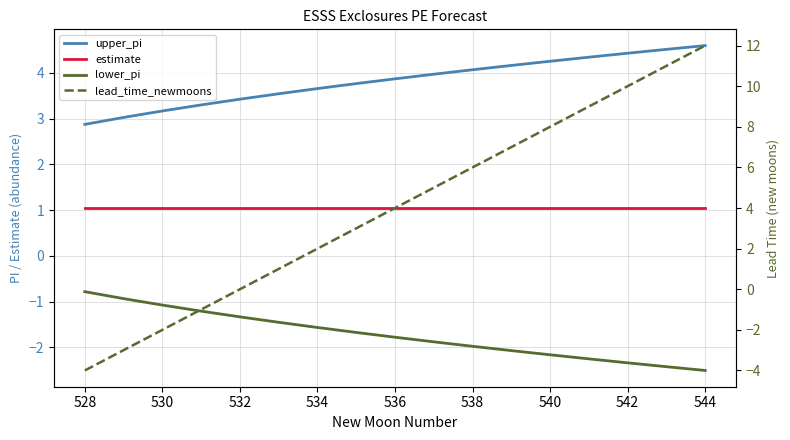

Which series ends up on top after the final intersection of lead_time_newmoons and lower_pi?

lead_time_newmoons